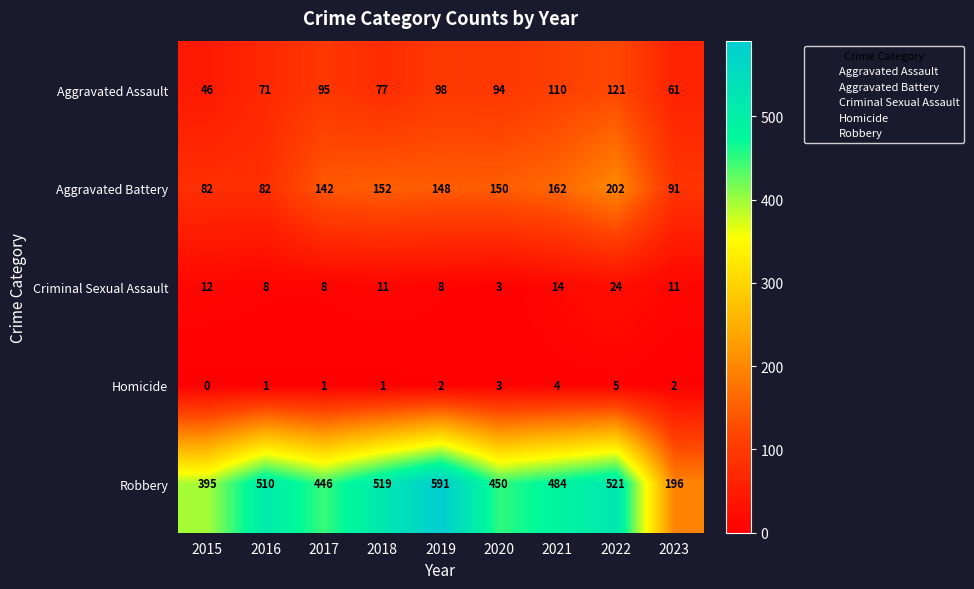

True or false: Aggravated Battery has a value of 0 at 2015.

False